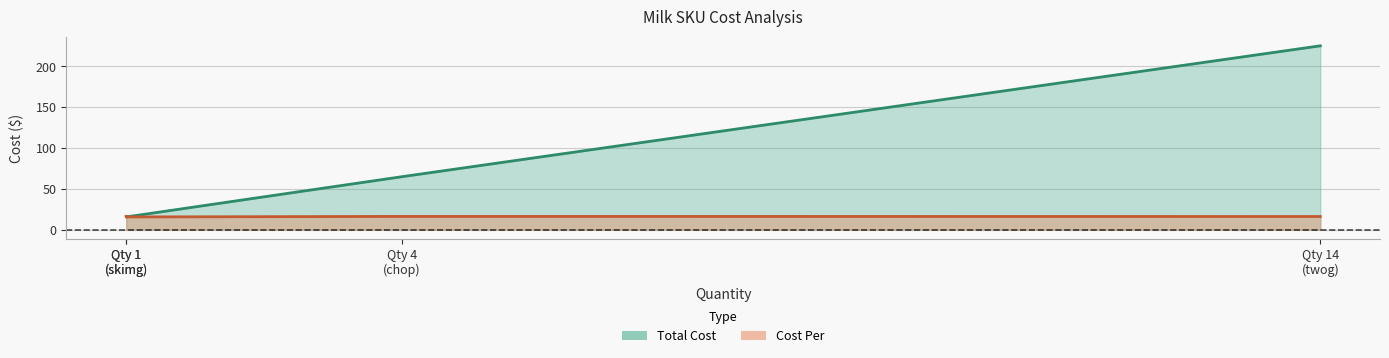

What is the value of the Cost Per point at the 2nd from the left?

16.1